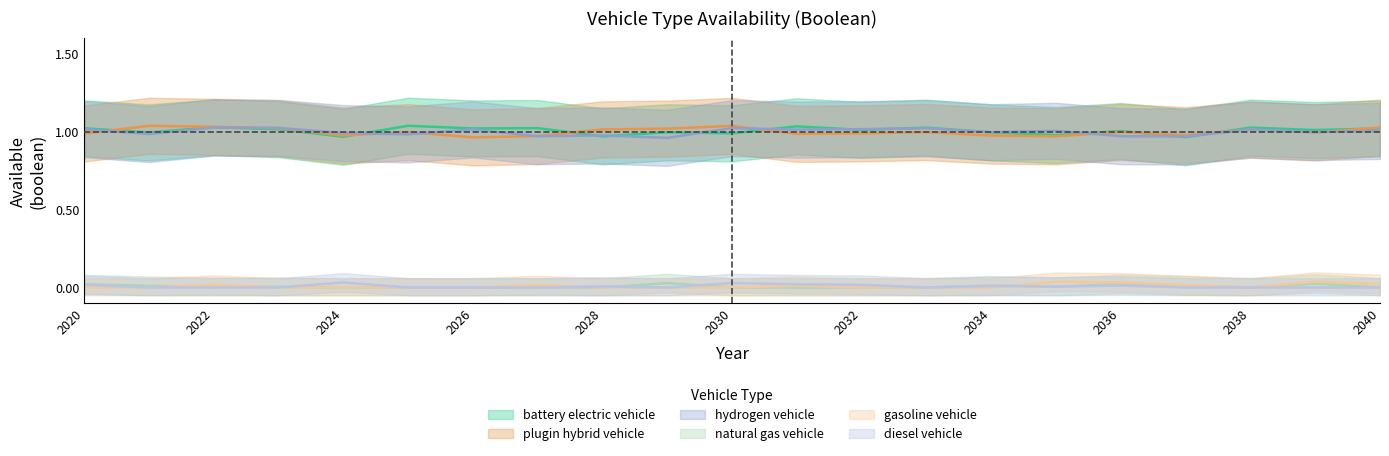

What is the maximum value shown in the chart?

1